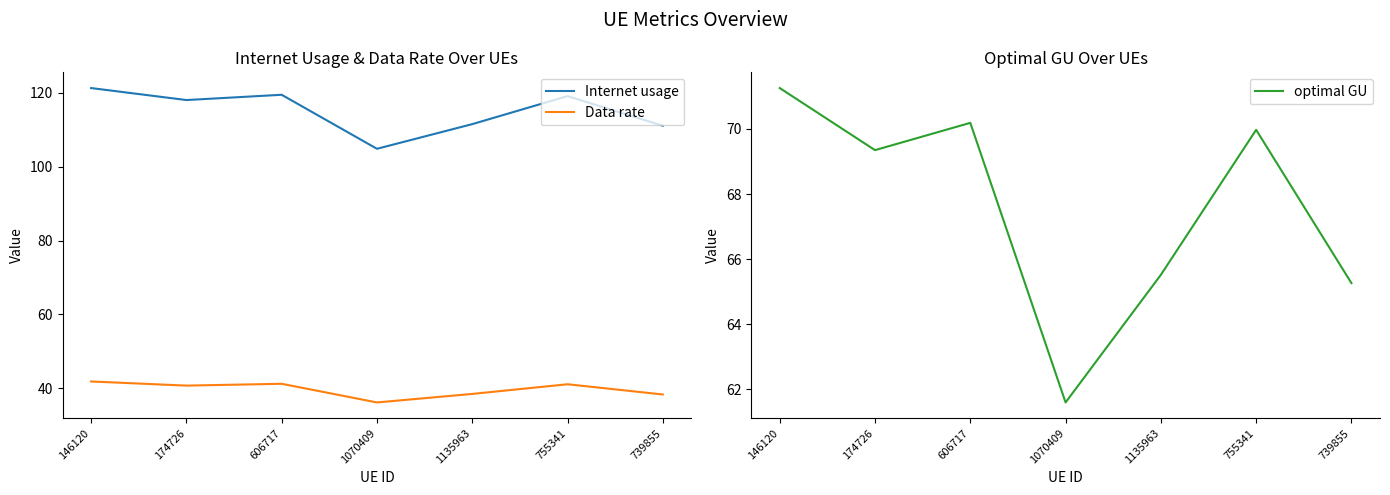

True or false: Data rate and optimal GU cross at least once.

False